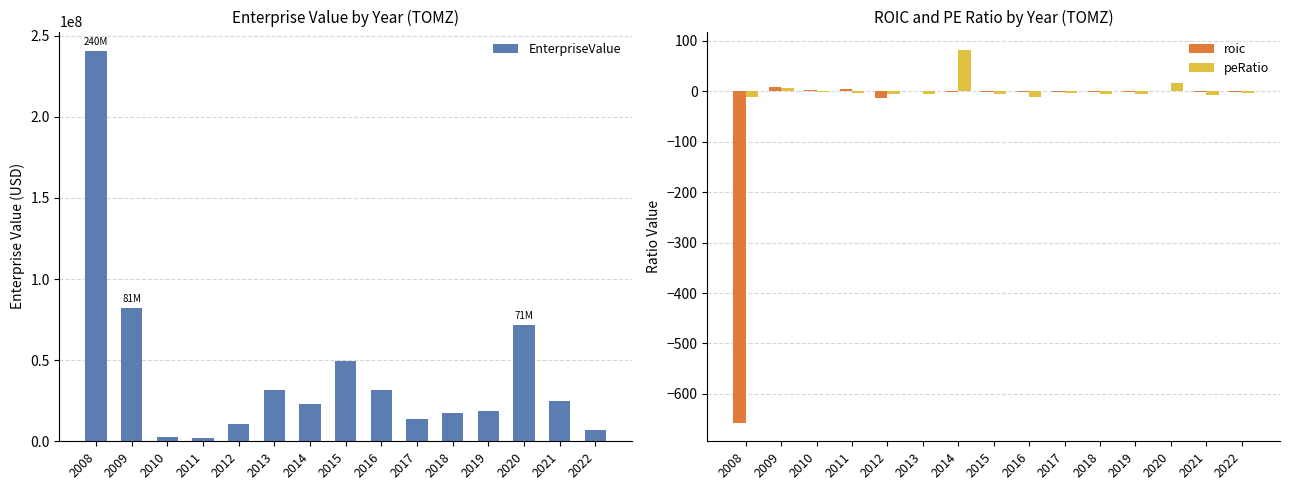

Between 2010 and 2017, which series saw the biggest shift?

EnterpriseValue